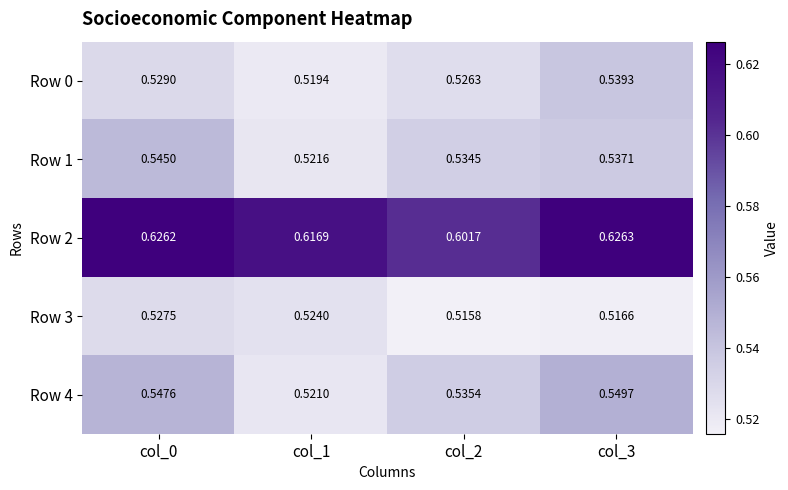

Count the number of data series in this chart.

5